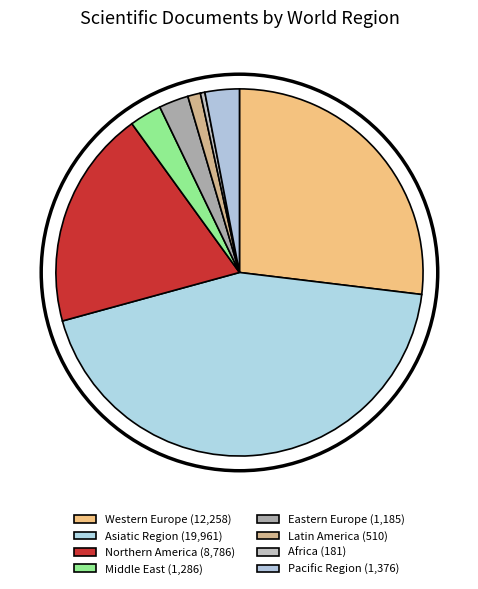

How many segments does this pie chart have?

8